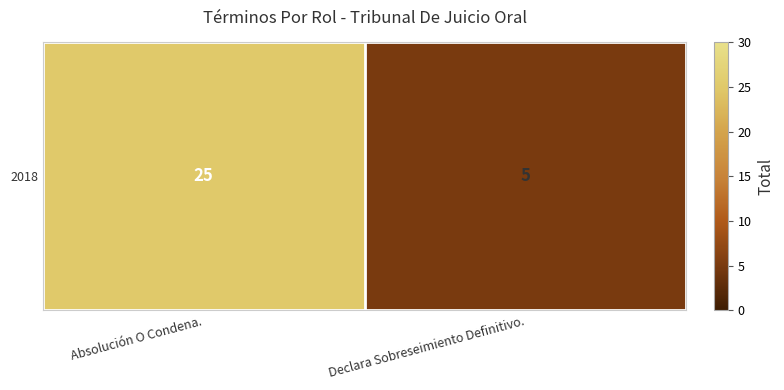

What is the smallest value displayed?

5